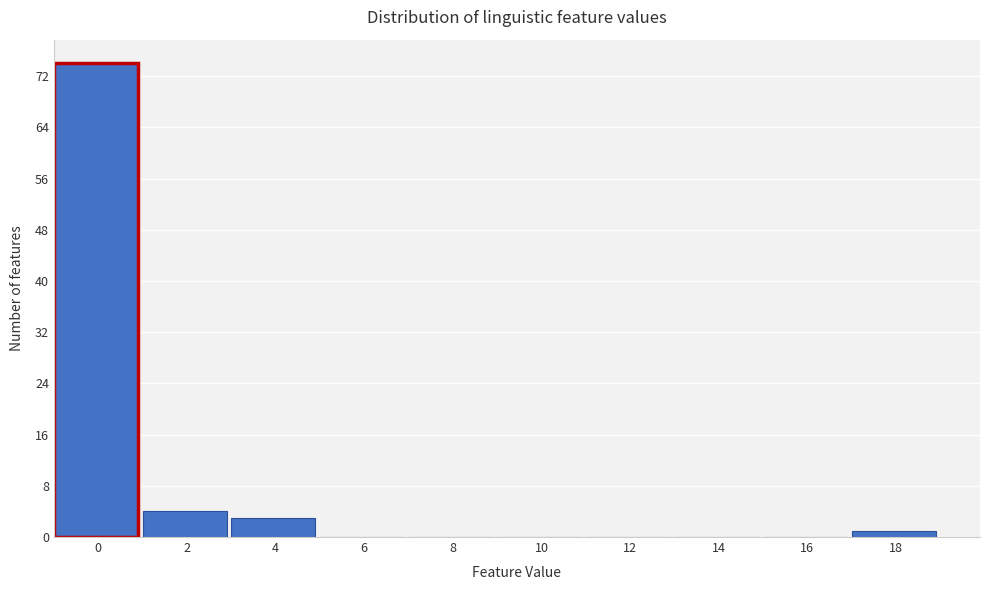

Reading right to left, transcribe all the data shown in this chart.

18=1	16=0	14=0	12=0	10=0	8=0	6=0	4=3	2=4	0=74